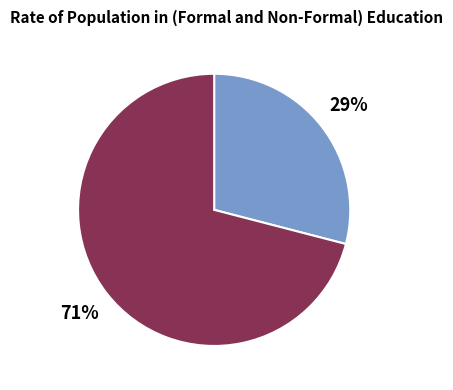

To the nearest percent, what is the average slice percentage?

50%